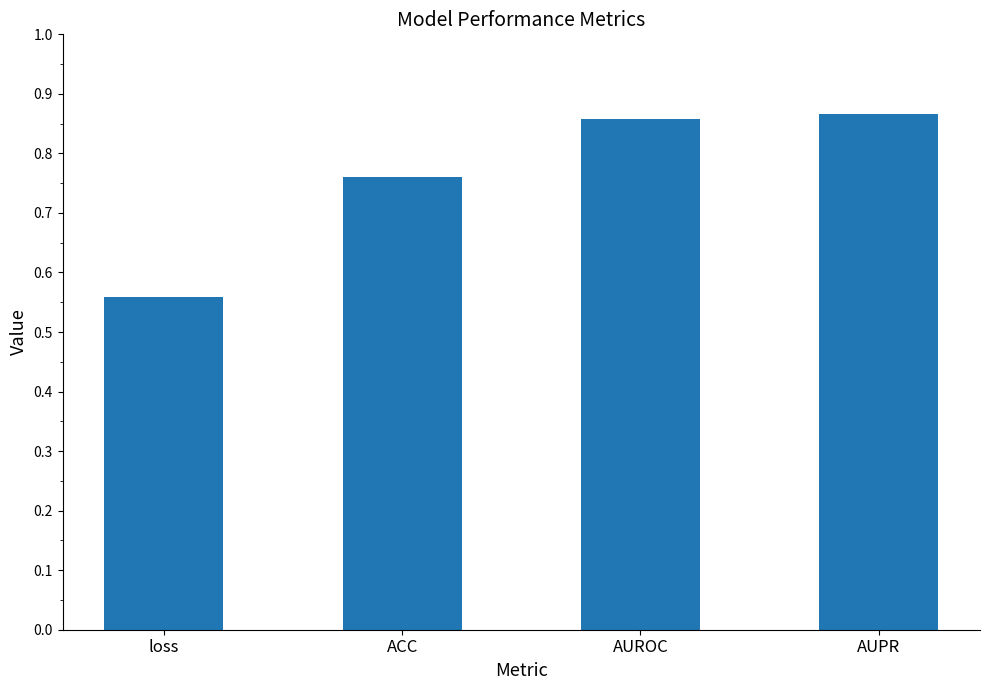

True or false: the data shows 1.4 at AUPR.

False